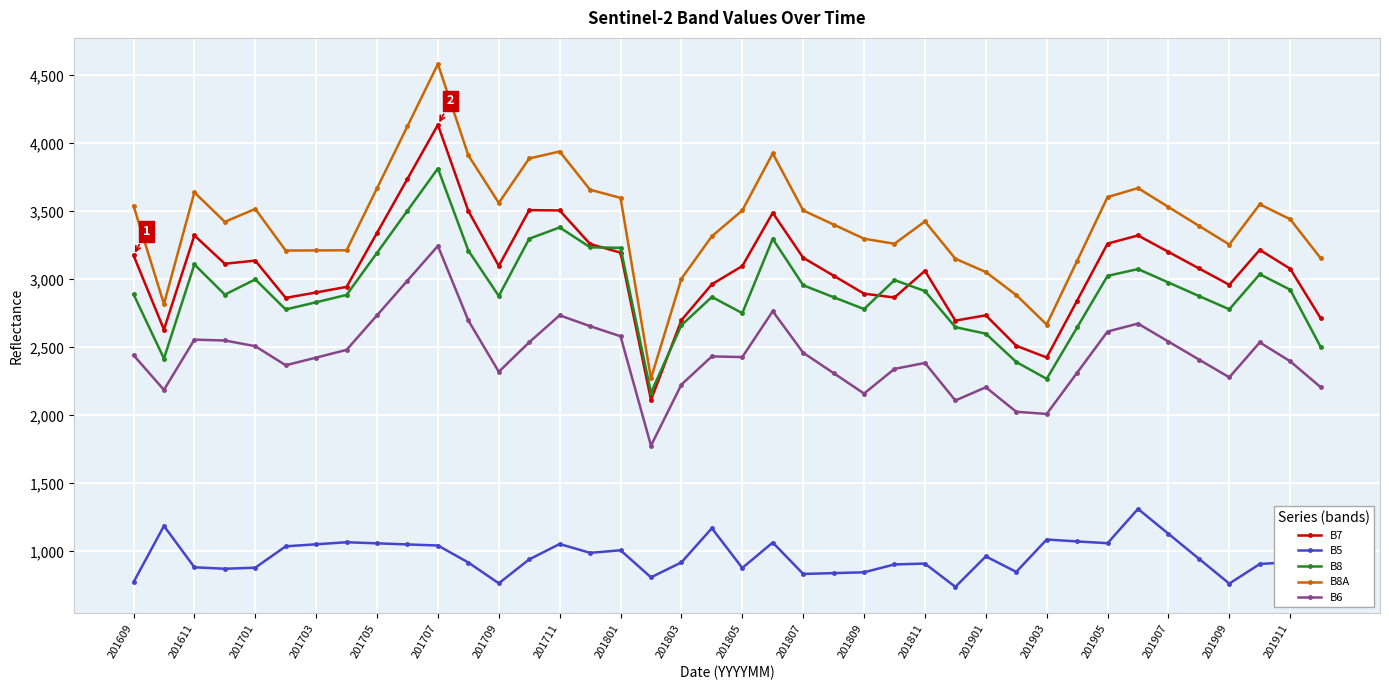

List the series in order of their peak value, highest first.

B8A, B7, B8, B6, B5